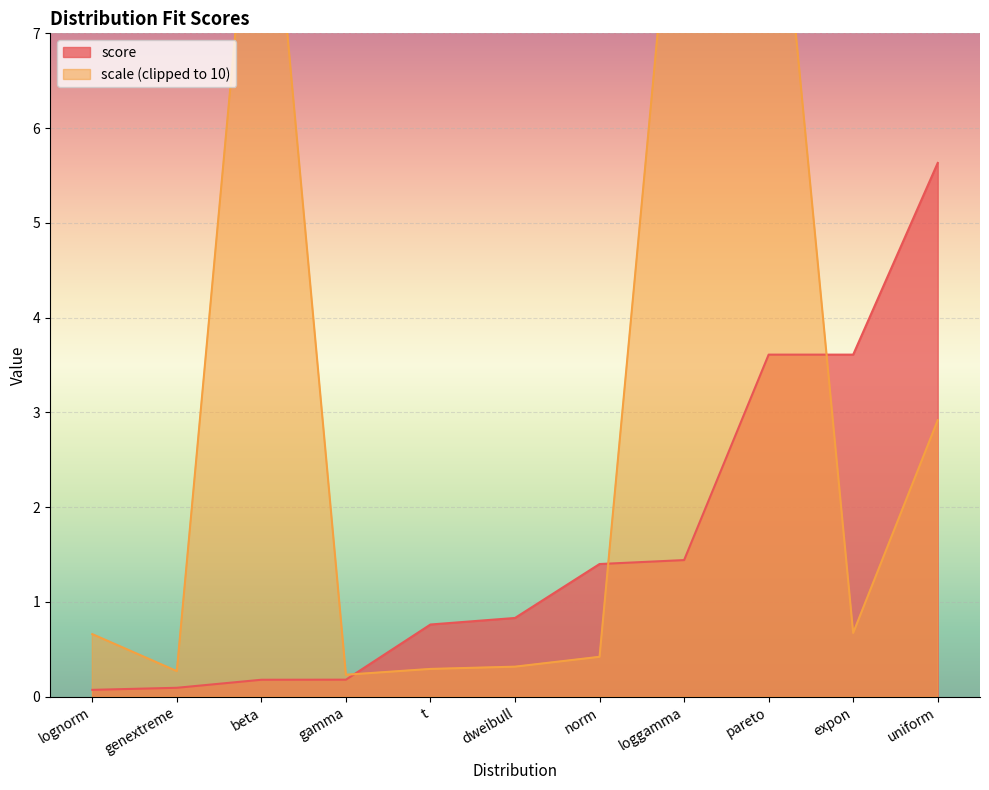

What is the smallest value displayed?

0.1